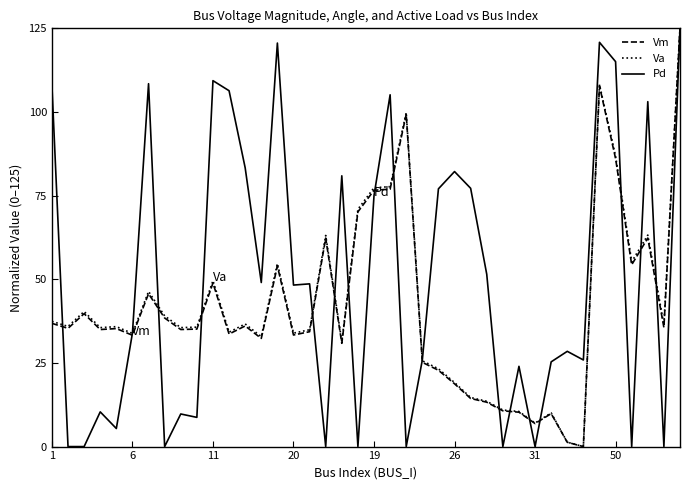

What is the maximum value shown in the chart?

125.0